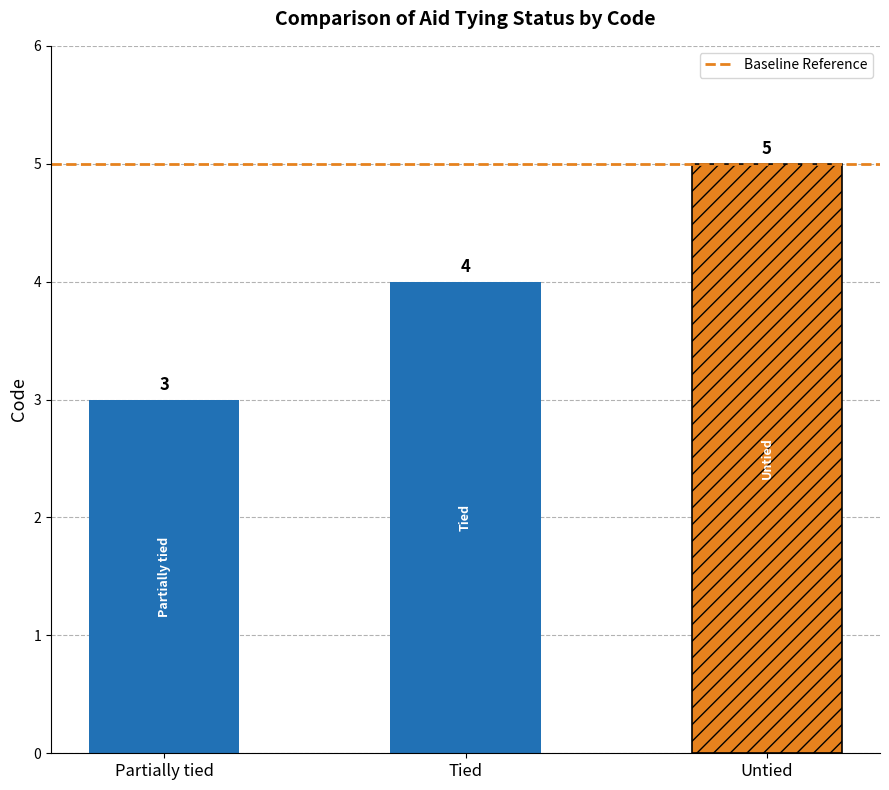

Is it true that the value at Tied is 4?

True